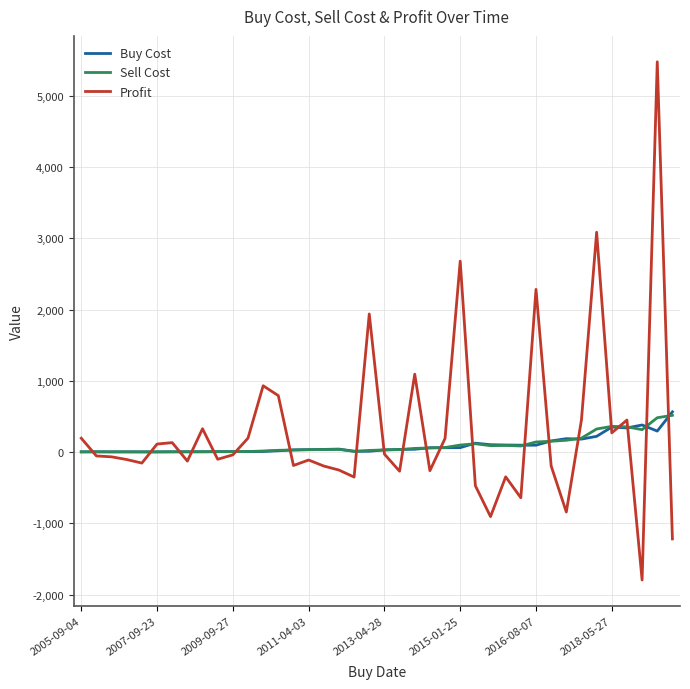

What is the maximum value shown in the chart?

5476.5